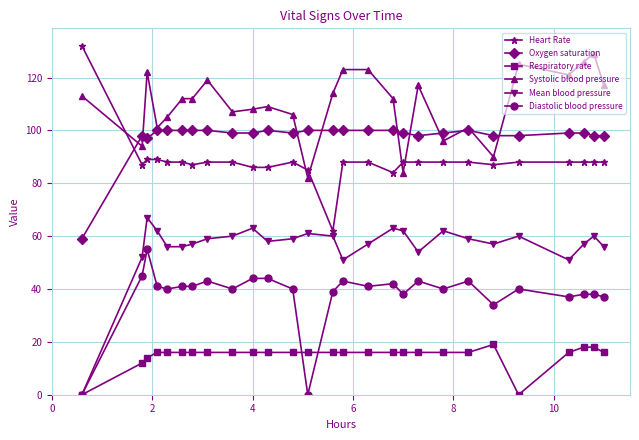

Reading right to left, extract all data points from this chart.

Heart Rate: 88	88	88	88	88	87	88	88	88	88	84	88	88	62	85	88	86	86	88	88	87	88	88	89	89	87	132
Oxygen saturation: 98	98	99	99	98	98	100	99	98	99	100	100	100	100	100	99	100	99	99	100	100	100	100	100	97	98	59
Respiratory rate: 16	18	18	16	0	19	16	16	16	16	16	16	16	16	16	16	16	16	16	16	16	16	16	16	14	12	0
Systolic blood pressure: 117	129	126	121	125	90	101	96	117	84	112	123	123	114	82	106	109	108	107	119	112	112	105	101	122	94	113
Mean blood pressure: 56	60	57	51	60	57	59	62	54	62	63	57	51	60	61	59	58	63	60	59	57	56	56	62	67	52	0
Diastolic blood pressure: 37	38	38	37	40	34	43	40	43	38	42	41	43	39	0	40	44	44	40	43	41	41	40	41	55	45	0